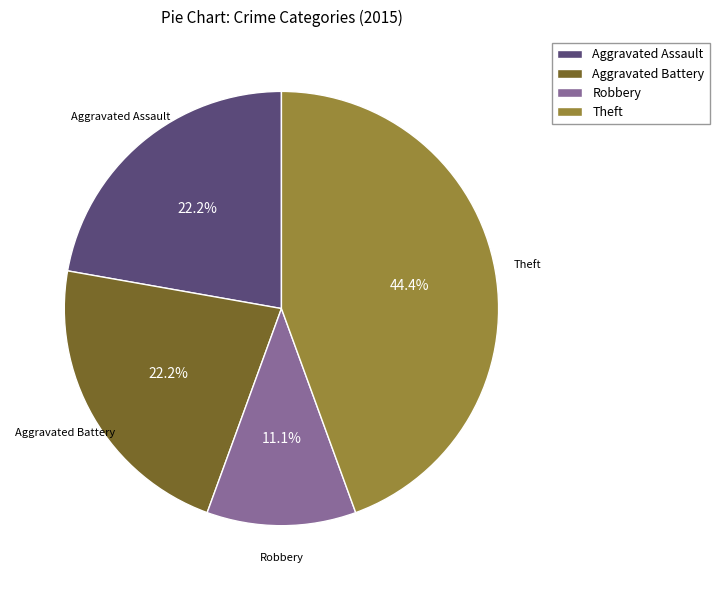

To the nearest percent, what percentage of the pie is Aggravated Assault?

22%